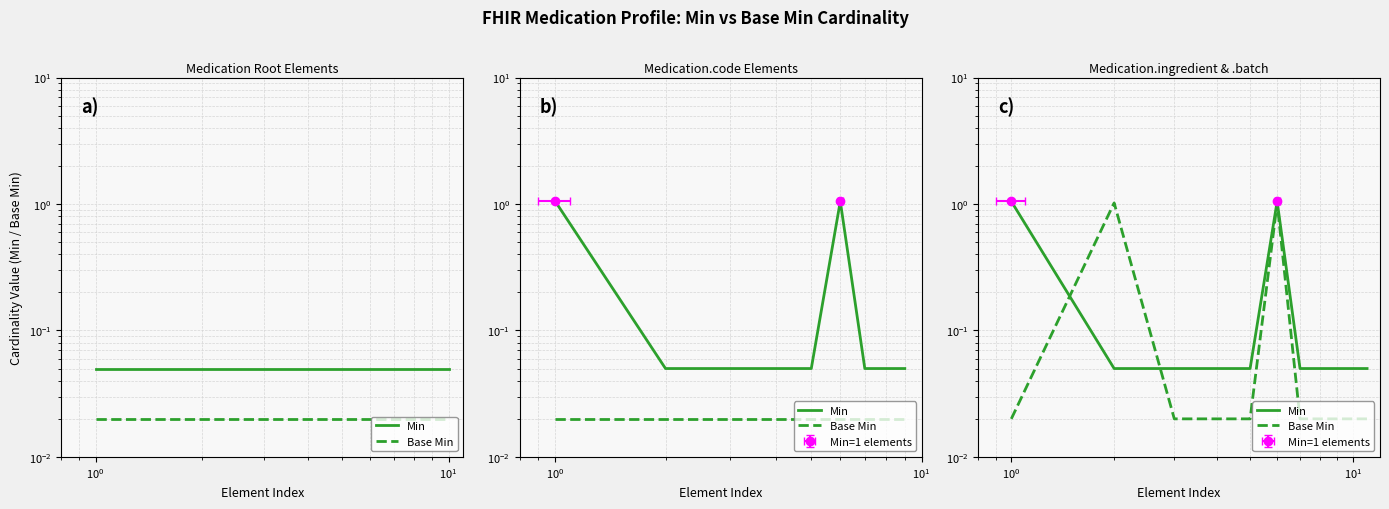

How many lines are shown in the chart?

2